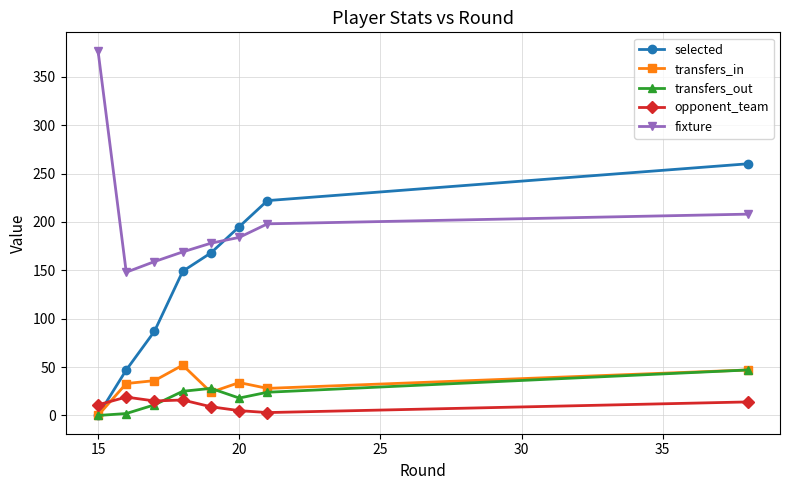

At how many categories does at least one series exceed 104?

8